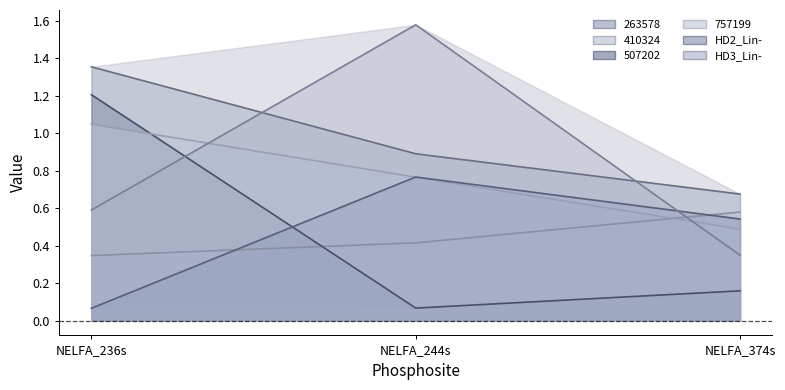

What is the difference between the 507202 values at NELFA_236s and NELFA_374s?

1.0